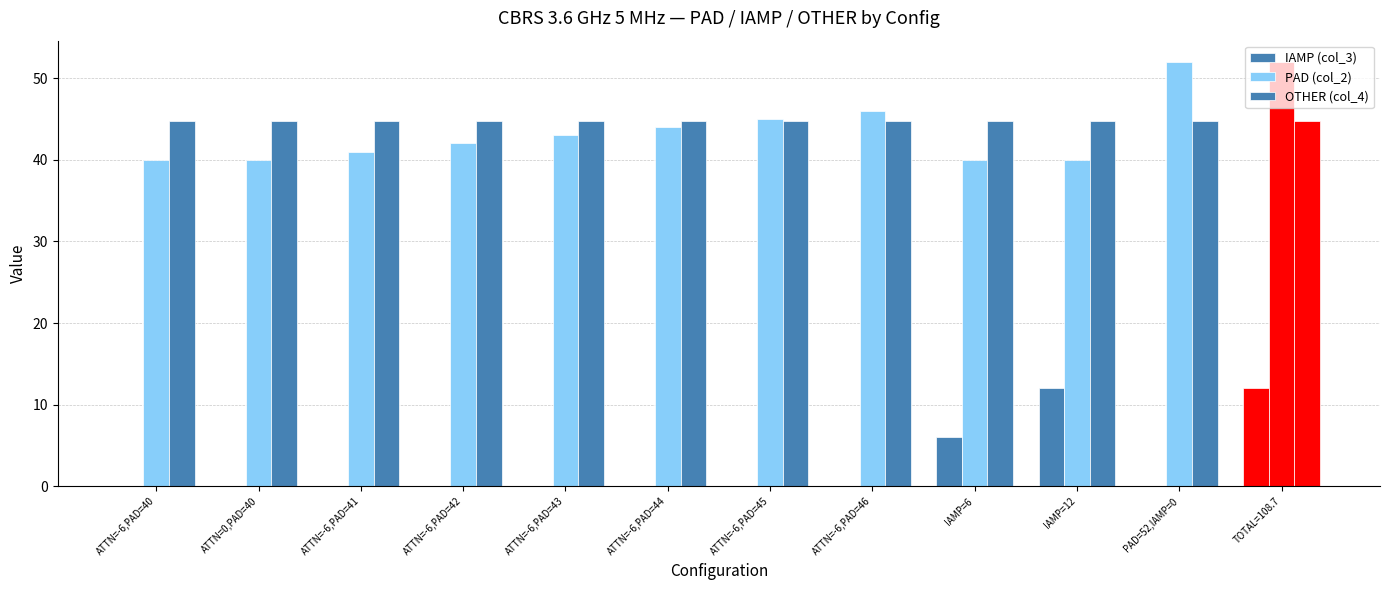

Reading left to right, what are all the values shown in this chart?

IAMP (col_3): 0.0	0.0	0.0	0.0	0.0	0.0	0.0	0.0	6.0	12.0	0.0	12.0
PAD (col_2): 40.0	40.0	41.0	42.0	43.0	44.0	45.0	46.0	40.0	40.0	52.0	52.0
OTHER (col_4): 44.7	44.7	44.7	44.7	44.7	44.7	44.7	44.7	44.7	44.7	44.7	44.7